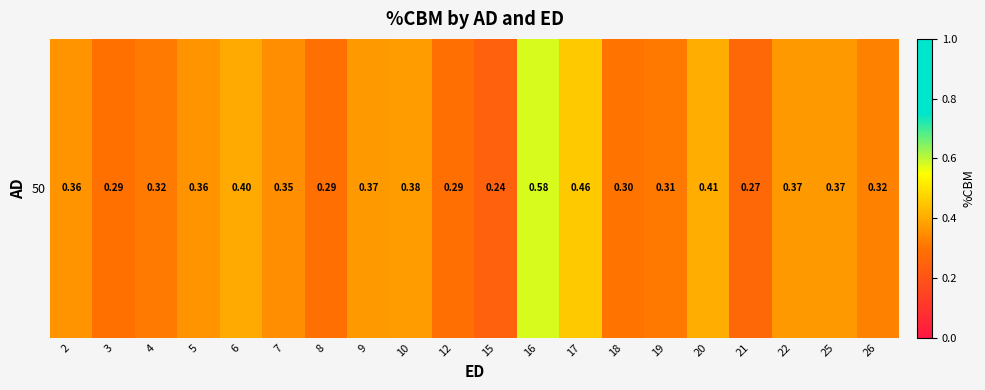

Is it true that the value at 21 is 0.4?

False